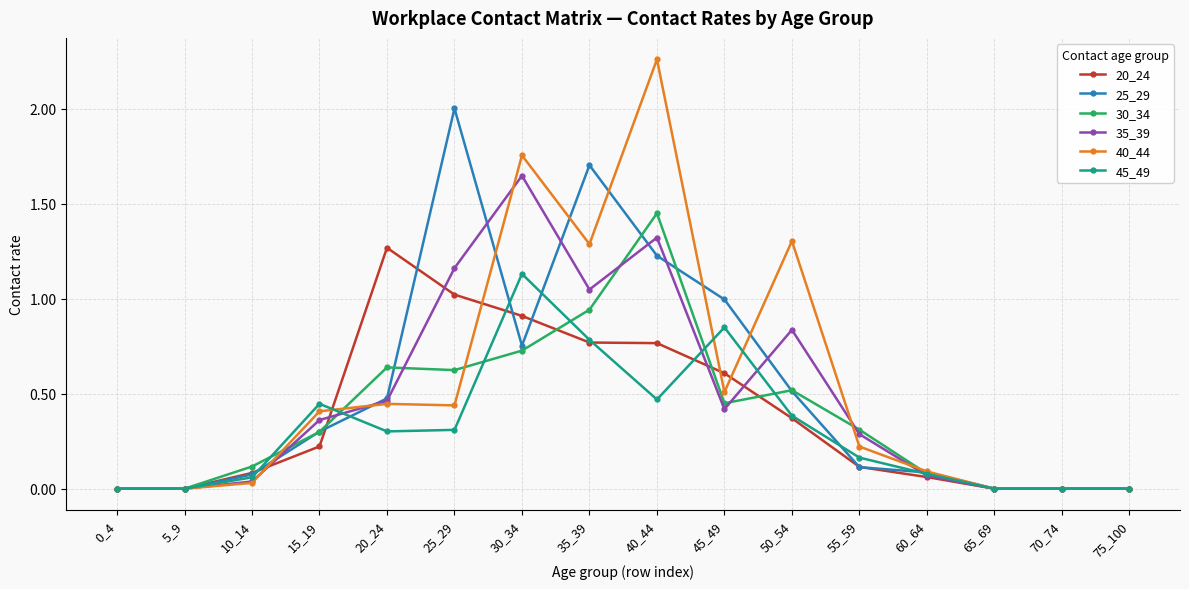

True or false: 40_44 has more than 1 interior local peaks.

True